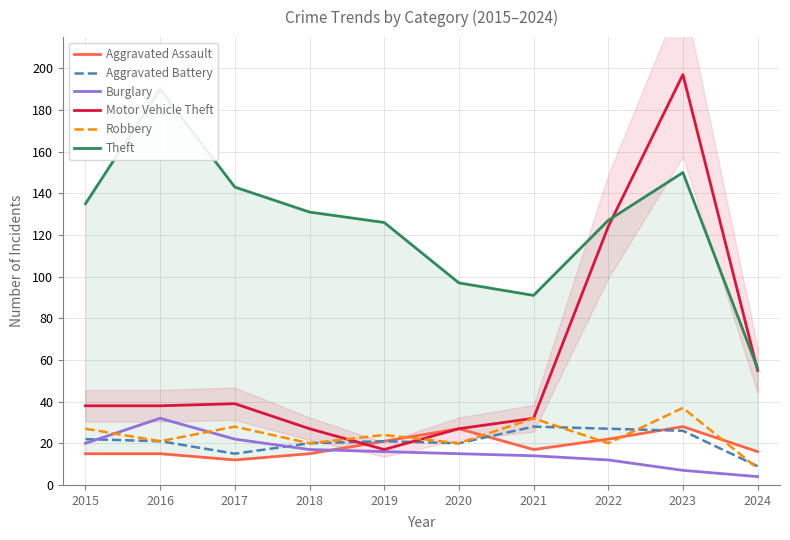

Which category has the lowest value in the Burglary series?

2024